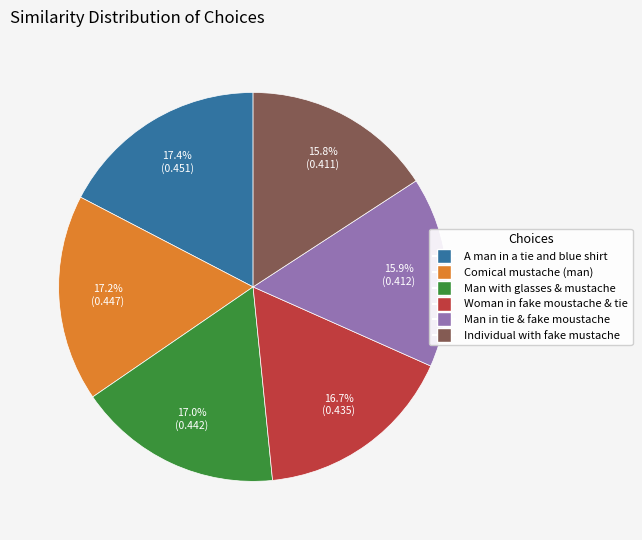

Does any single category account for the majority?

No